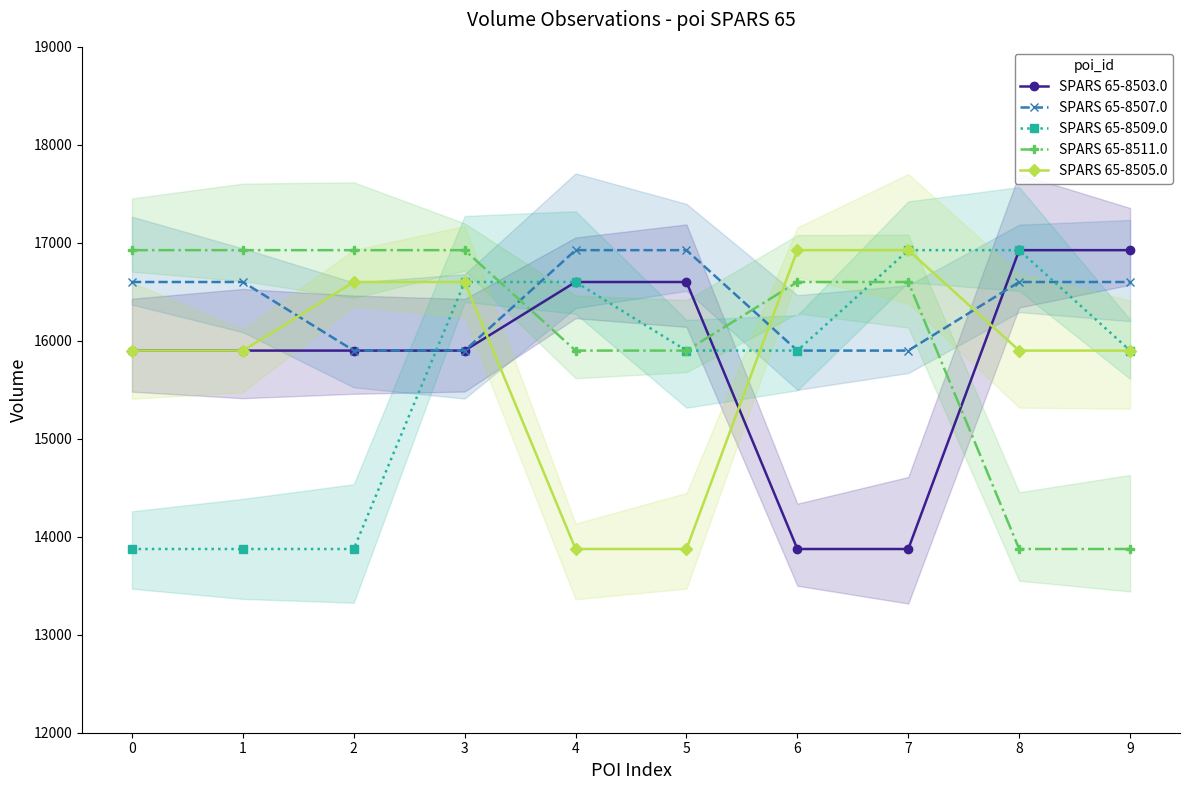

How many lines are shown in the chart?

5